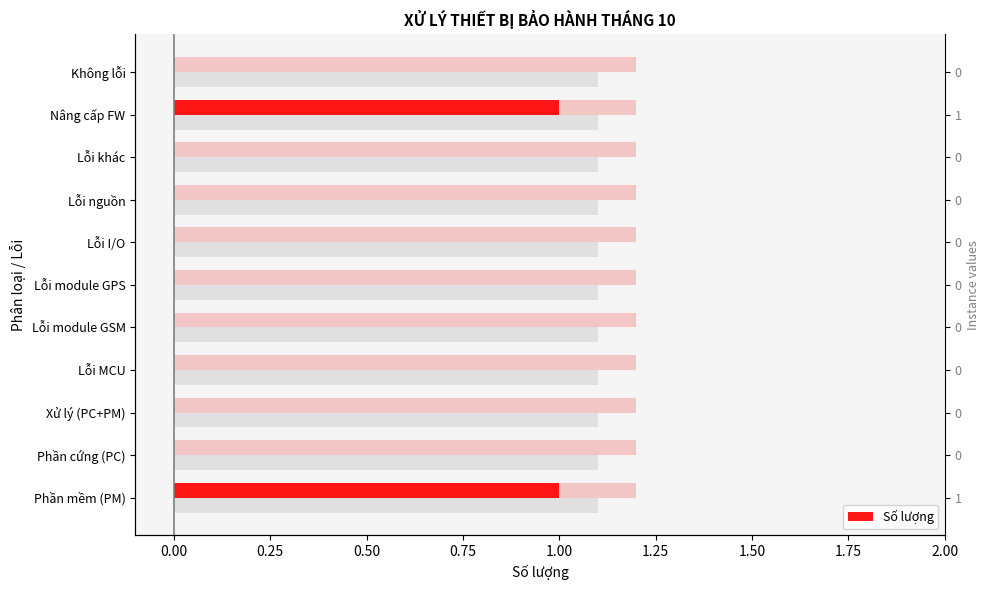

What is the difference between the maximum and second lowest values?

1